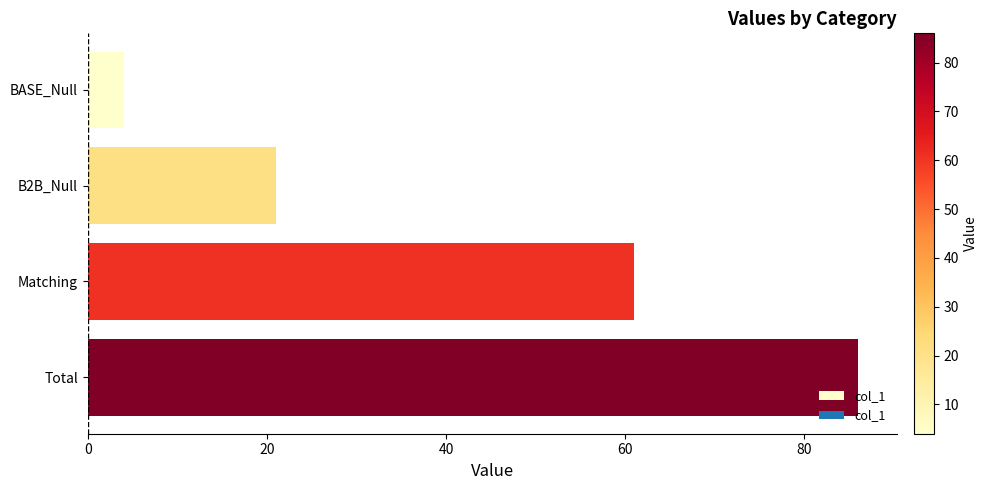

How many series are shown in this chart?

1